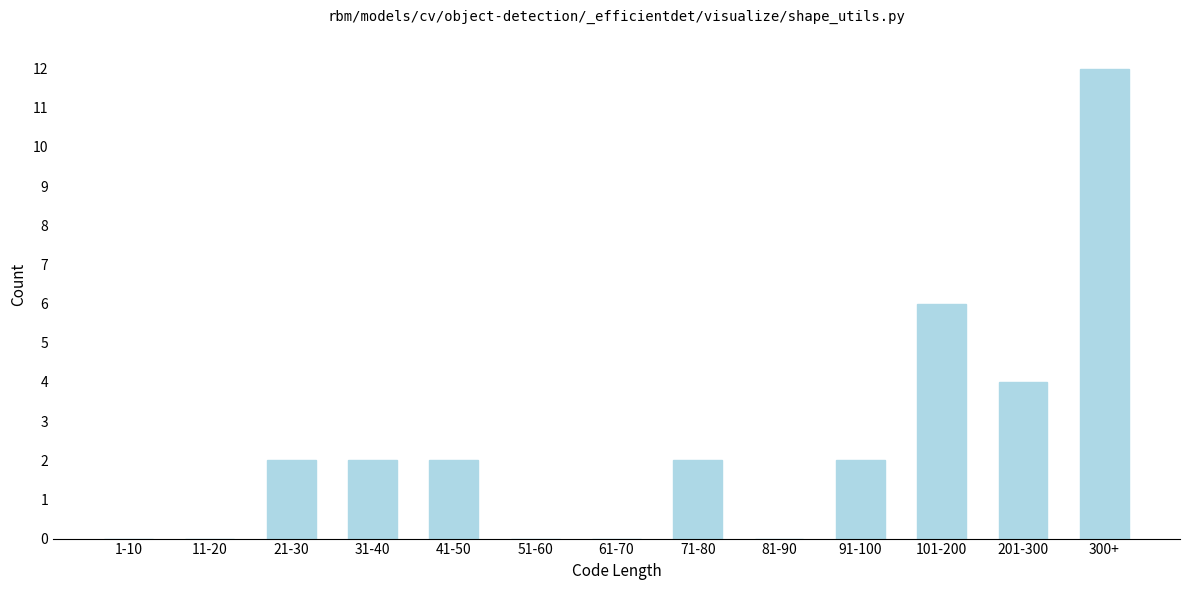

Reading left to right, list all the values displayed in this chart.

1-10=0	11-20=0	21-30=2	31-40=2	41-50=2	51-60=0	61-70=0	71-80=2	81-90=0	91-100=2	101-200=6	201-300=4	300+=12